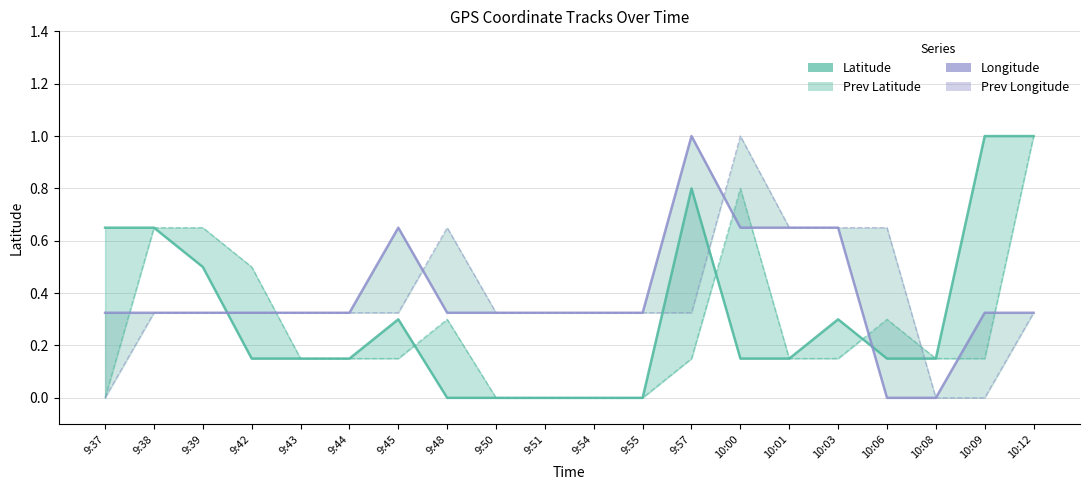

Reading left to right, extract all data points from this chart.

Latitude: 9:37=0.6	9:38=0.6	9:39=0.5	9:42=0.1	9:43=0.1	9:44=0.1	9:45=0.3	9:48=0.0	9:50=0.0	9:51=0.0	9:54=0.0	9:55=0.0	9:57=0.8	10:00=0.1	10:01=0.1	10:03=0.3	10:06=0.1	10:08=0.1	10:09=1.0	10:12=1.0
Prev Latitude: 9:37=0.0	9:38=0.6	9:39=0.6	9:42=0.5	9:43=0.1	9:44=0.1	9:45=0.1	9:48=0.3	9:50=0.0	9:51=0.0	9:54=0.0	9:55=0.0	9:57=0.1	10:00=0.8	10:01=0.1	10:03=0.1	10:06=0.3	10:08=0.1	10:09=0.1	10:12=1.0
Longitude: 9:37=0.3	9:38=0.3	9:39=0.3	9:42=0.3	9:43=0.3	9:44=0.3	9:45=0.6	9:48=0.3	9:50=0.3	9:51=0.3	9:54=0.3	9:55=0.3	9:57=1.0	10:00=0.6	10:01=0.6	10:03=0.6	10:06=0.0	10:08=0.0	10:09=0.3	10:12=0.3
Prev Longitude: 9:37=0.0	9:38=0.3	9:39=0.3	9:42=0.3	9:43=0.3	9:44=0.3	9:45=0.3	9:48=0.6	9:50=0.3	9:51=0.3	9:54=0.3	9:55=0.3	9:57=0.3	10:00=1.0	10:01=0.6	10:03=0.6	10:06=0.6	10:08=0.0	10:09=0.0	10:12=0.3